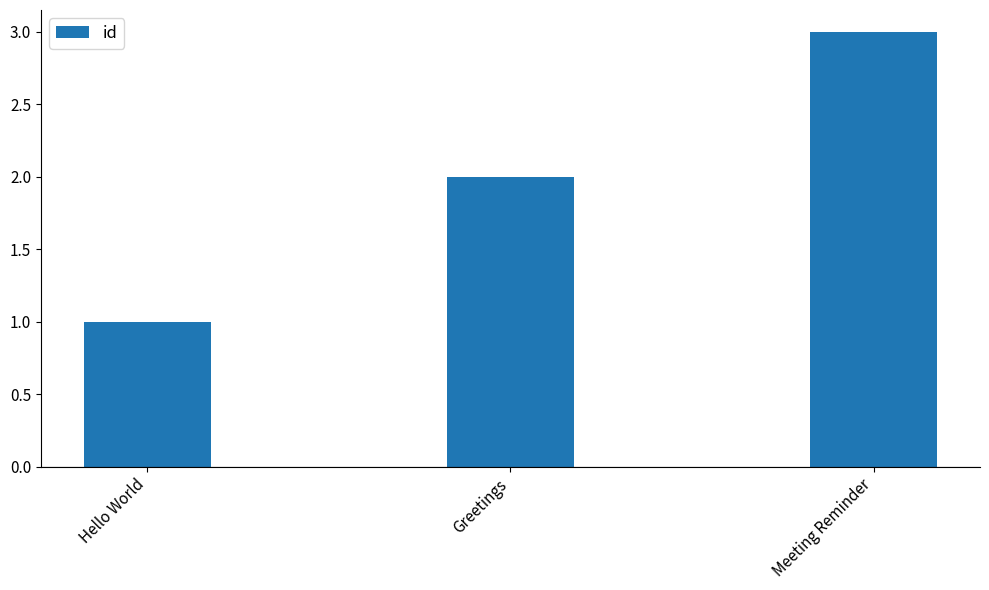

How many bars are there in total?

3